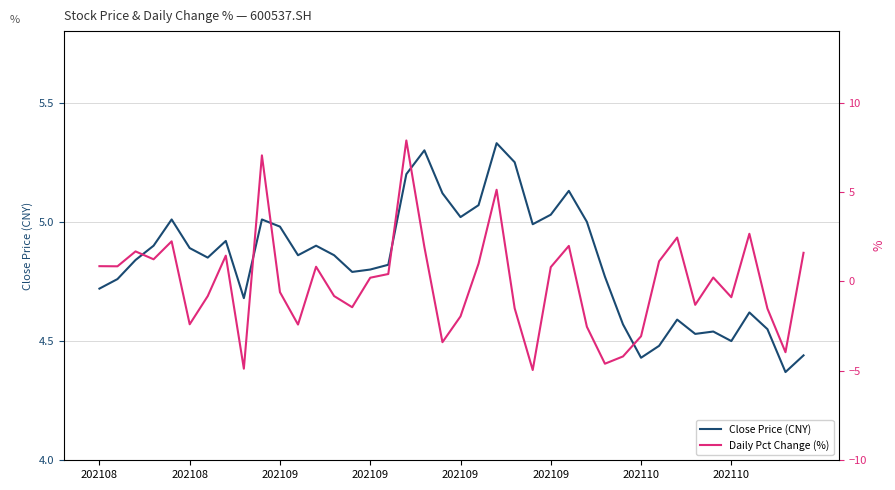

What is the sum of the Daily Pct Change (%) values at 27 and 8?

-7.4